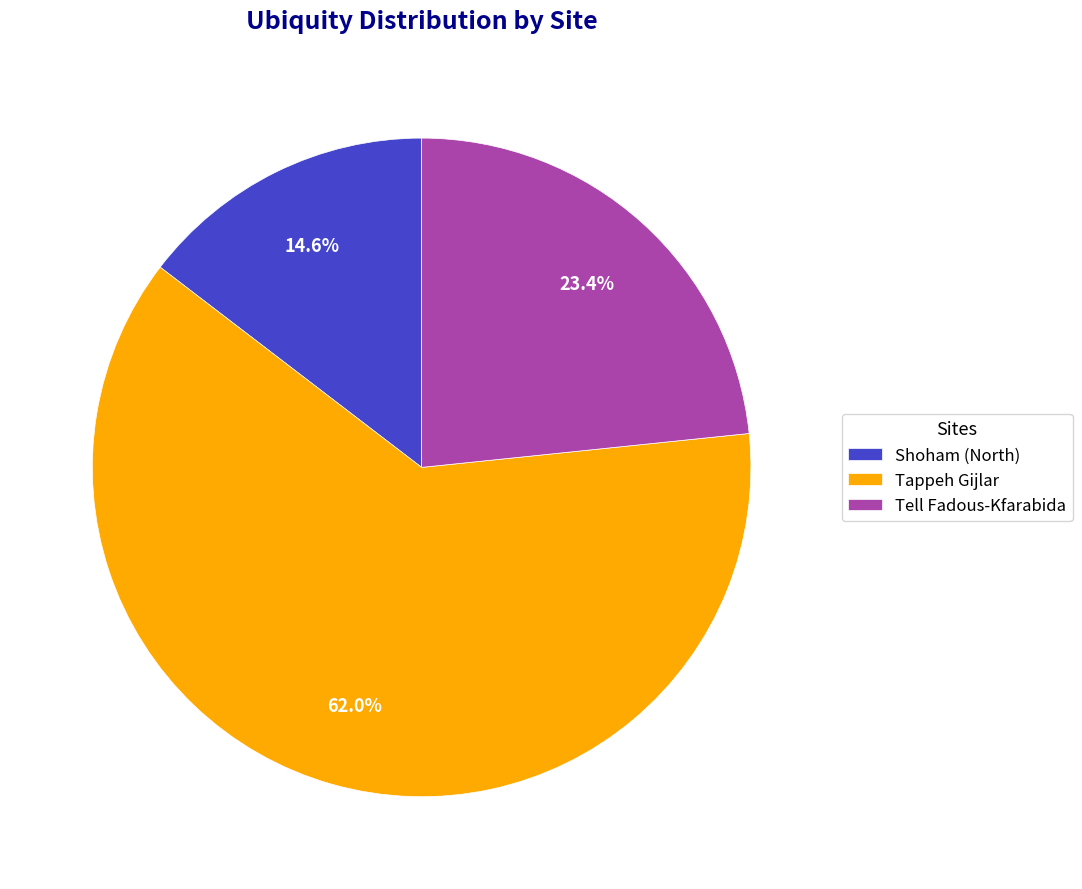

What is the smallest slice in the pie chart?

Shoham (North)